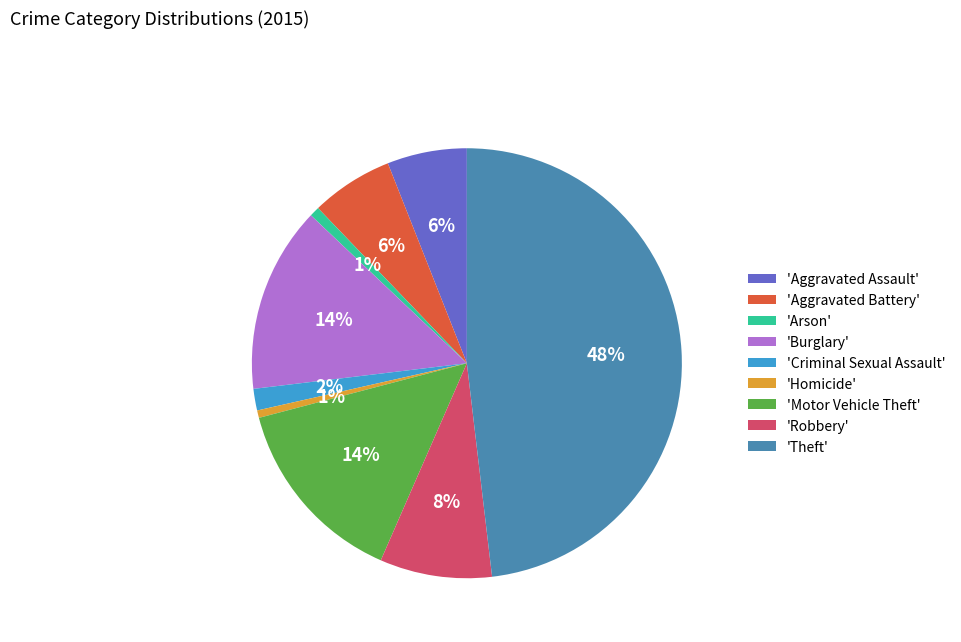

Is it true that 'Homicide' is 6% of the pie?

False